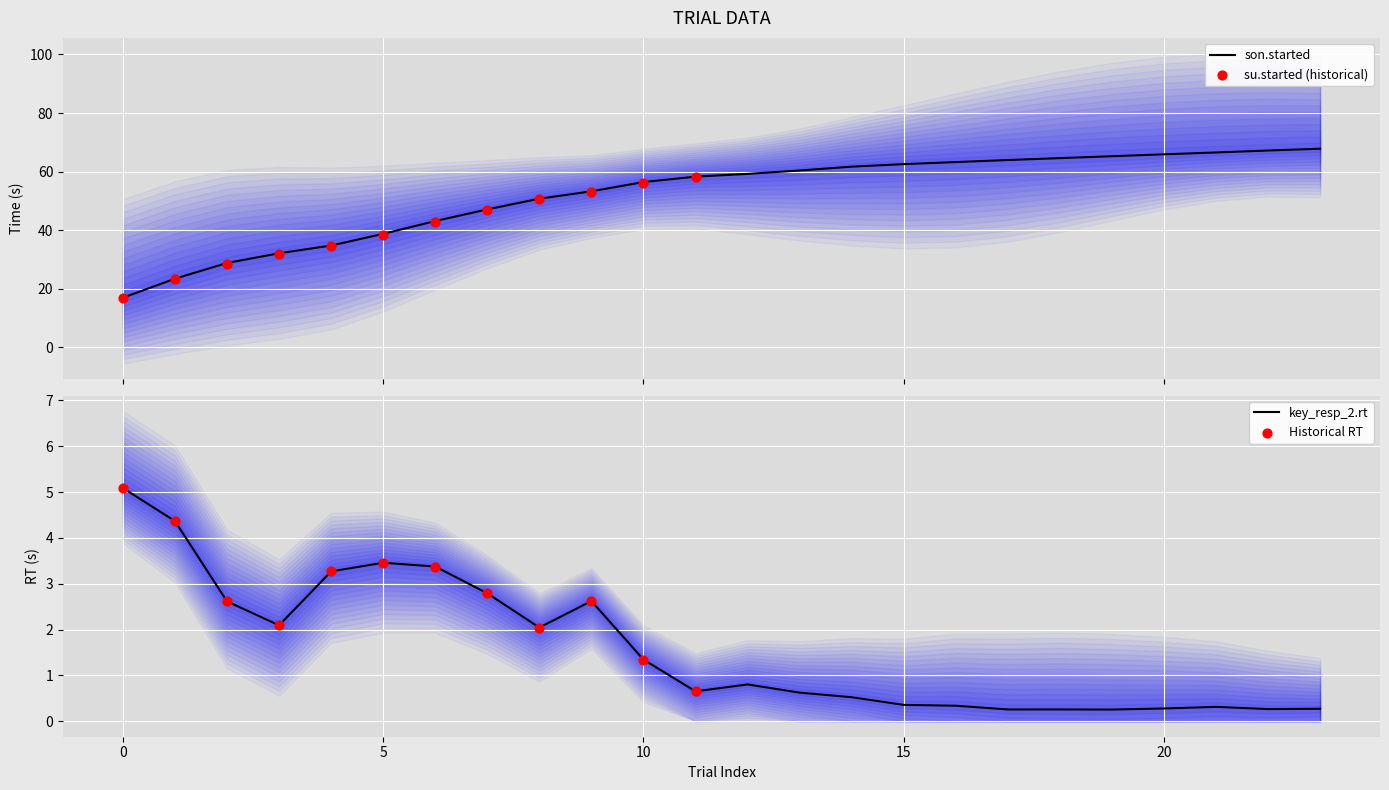

Is the value of key_resp_2.rt at 2 greater than the value of son.started at 14?

No